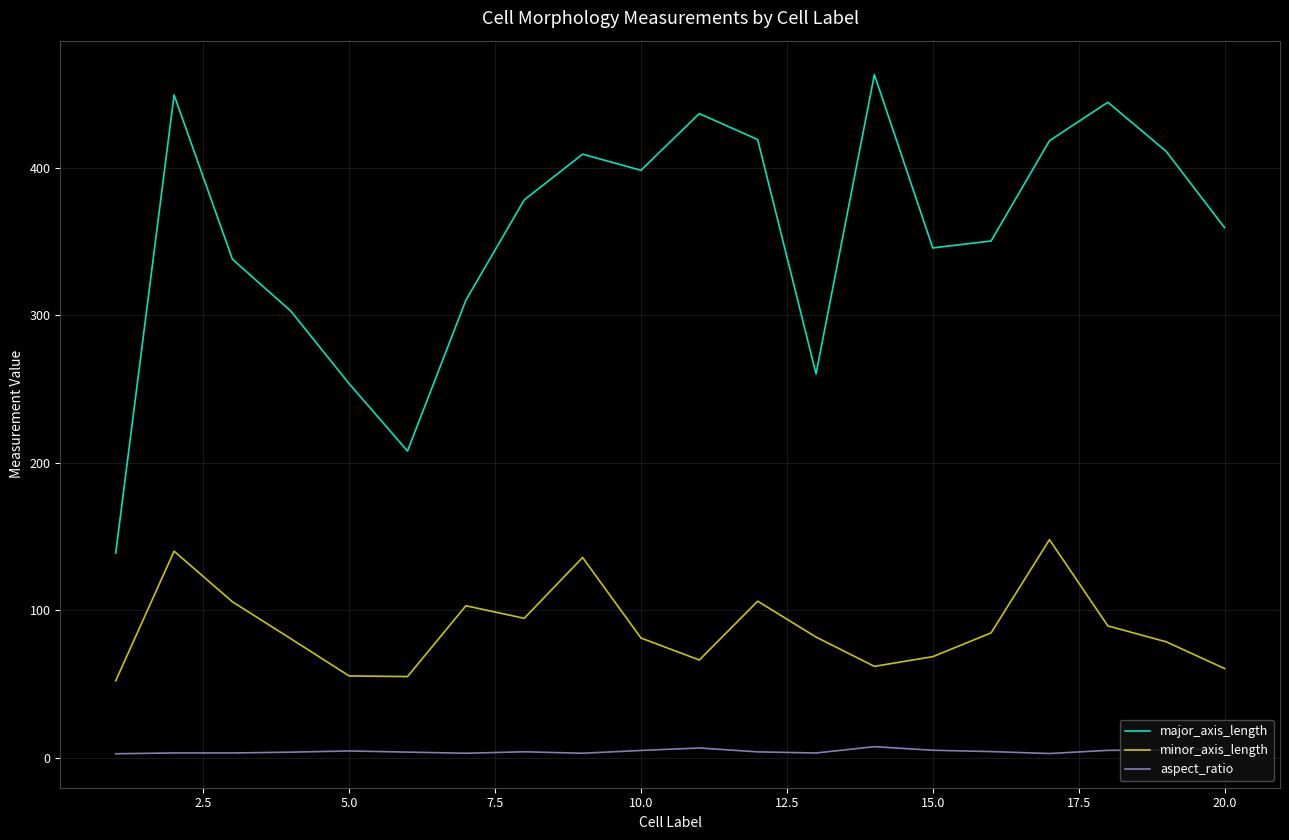

At how many categories does at least one series exceed 22?

20